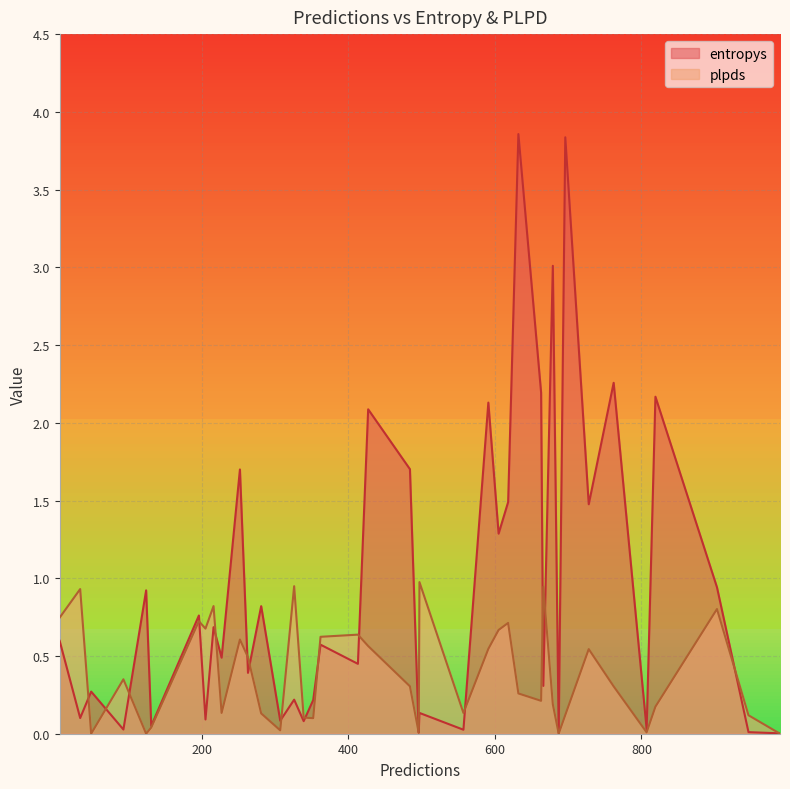

Which series has the largest total across all categories?

entropys